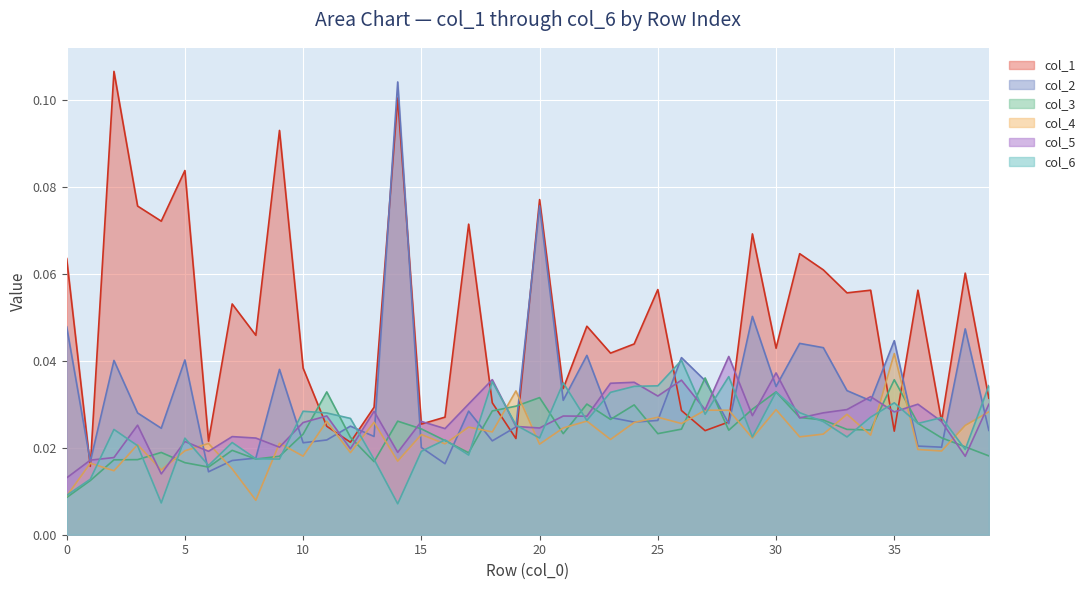

Which series has the largest total across all categories?

col_1